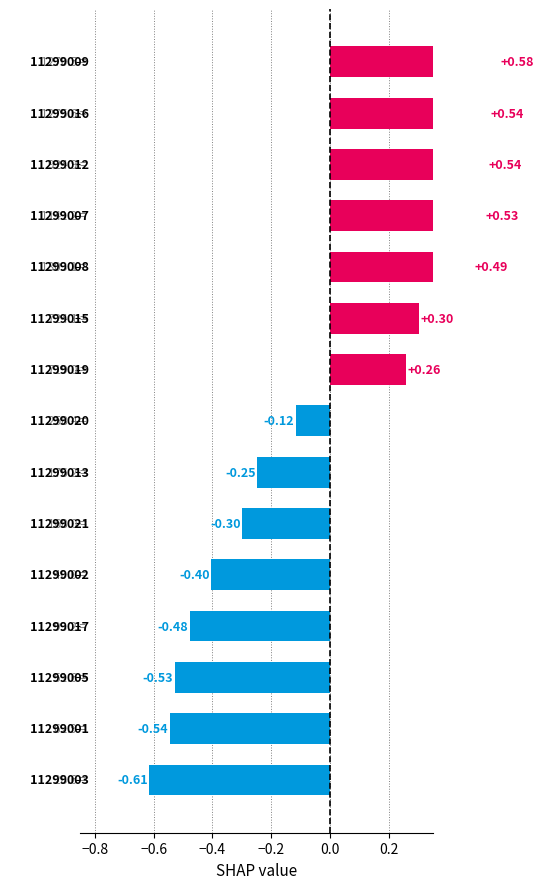

What is the maximum value shown in the chart?

0.6